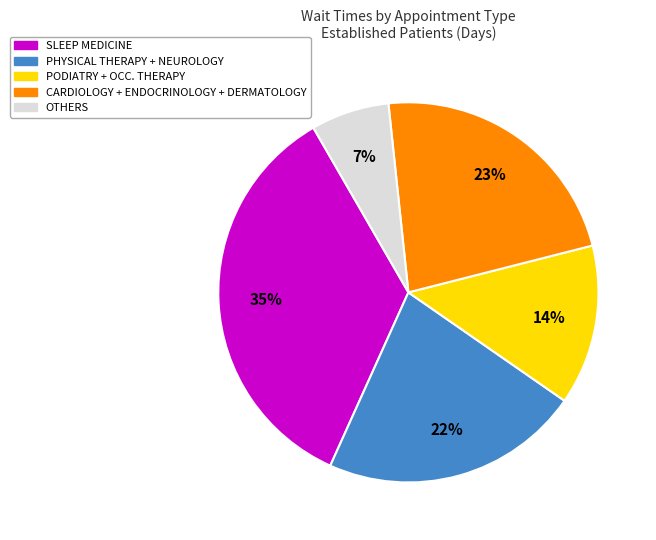

To the nearest percent, what is the average slice percentage?

20%